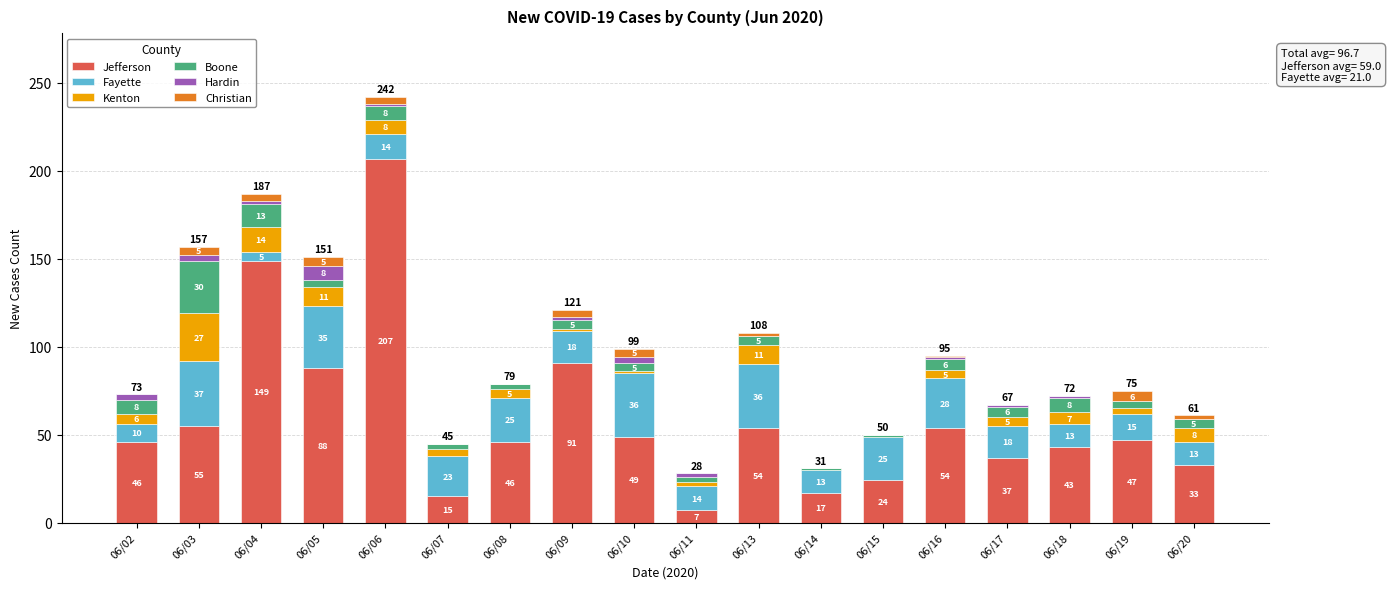

At which category is the sum across all series the highest?

06/06